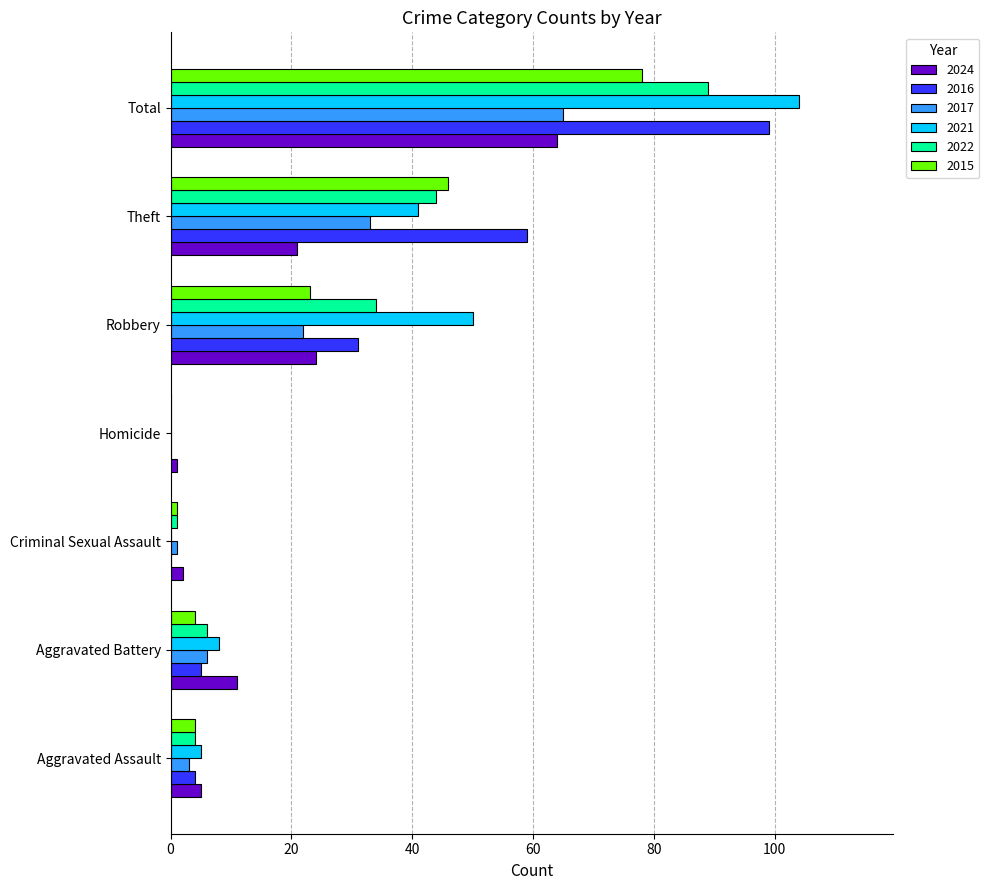

What is the spread (max minus min) of values at Homicide?

1